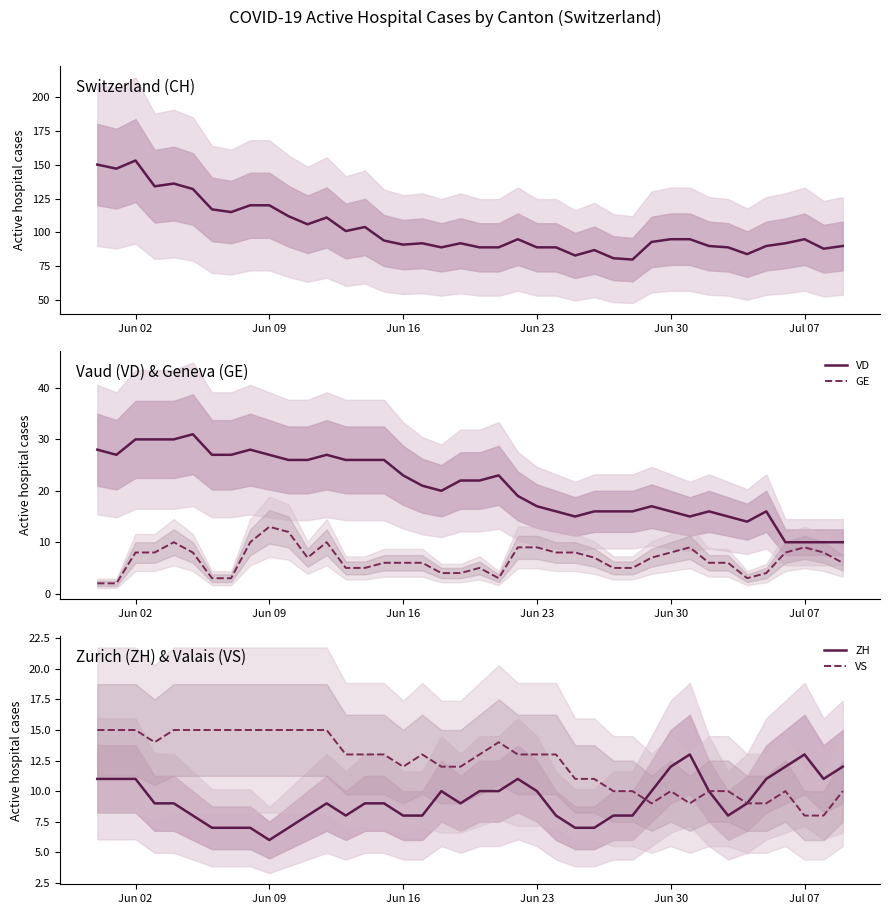

What is the maximum value for VS?

15